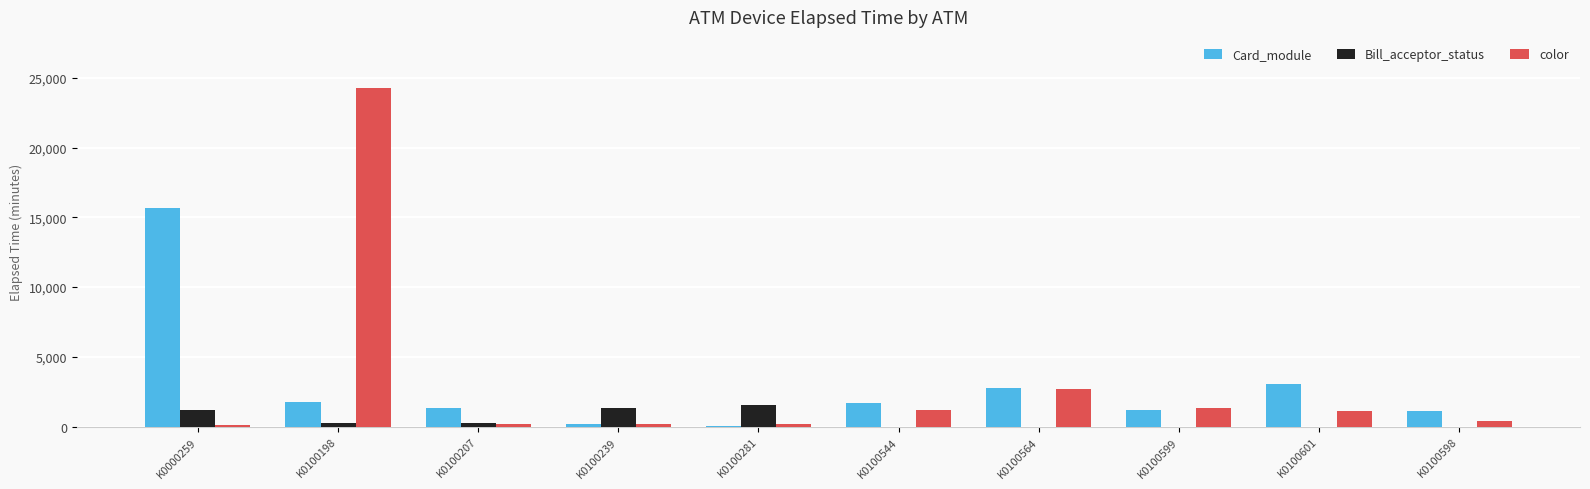

At which category is the sum across all series the highest?

K0100198